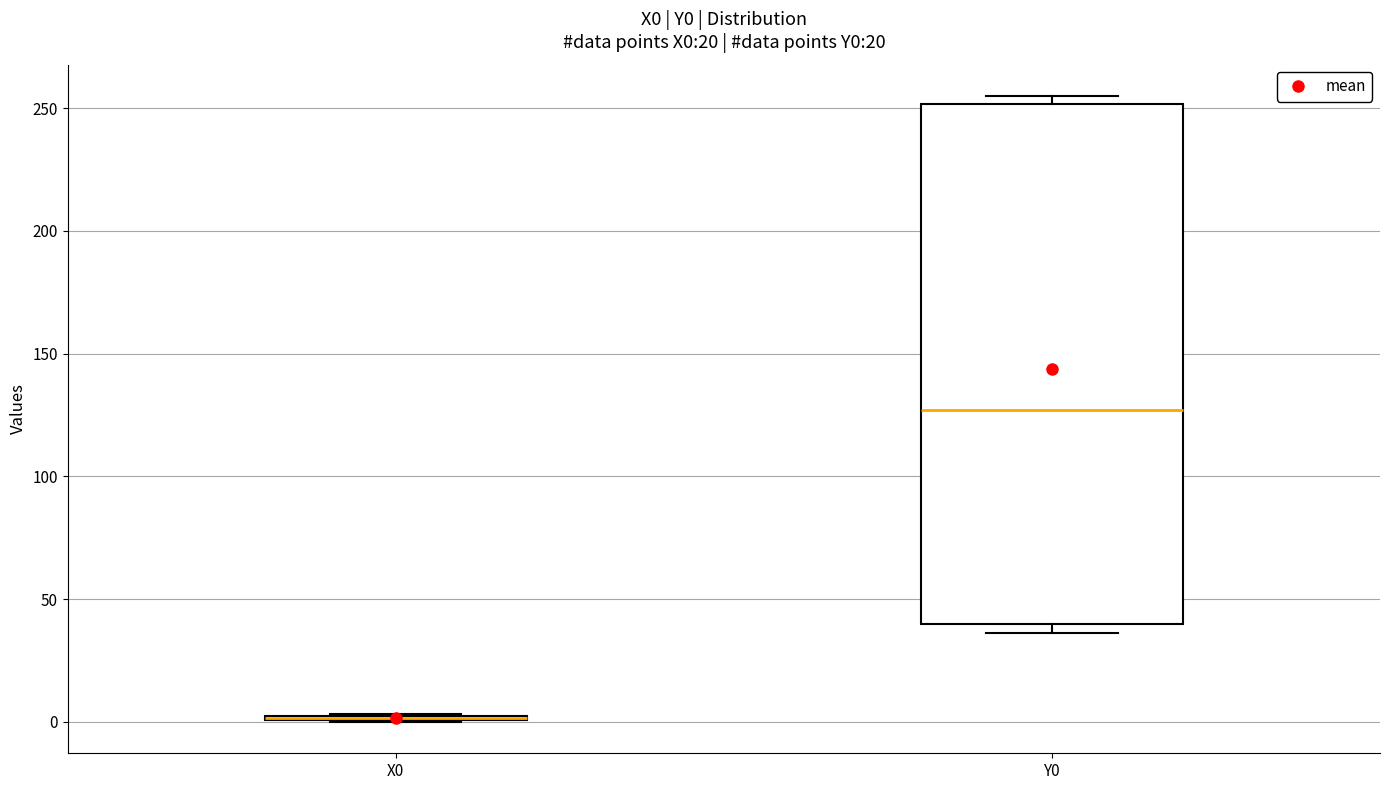

Reading left to right, read every box against the y-axis: the position of its median line, the range the box covers, and the ends of its whiskers. The values are not printed on the chart, so give them approximately, as read against the axis.

X0: box collapsed to a line at 0, whiskers 0 to 5
Y0: median 125, box 40 to 250, whiskers 35 to 255